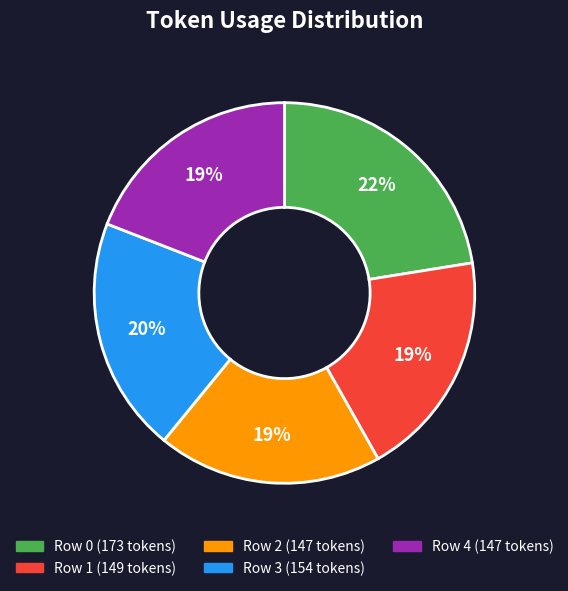

What percentage is the Row 4 slice, to the nearest percent?

19%